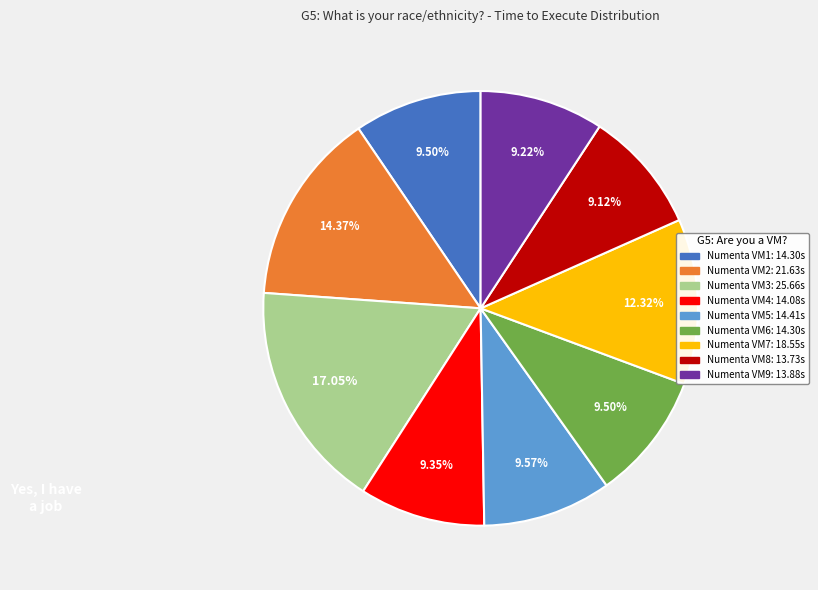

Does any single category account for the majority?

No